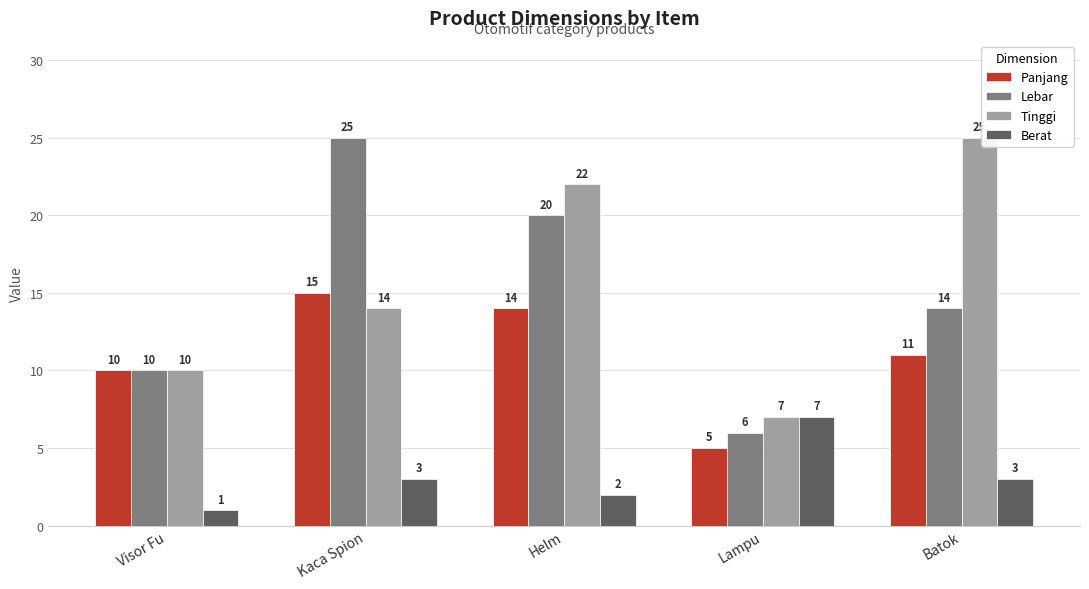

Which series has the widest spread of values?

Lebar